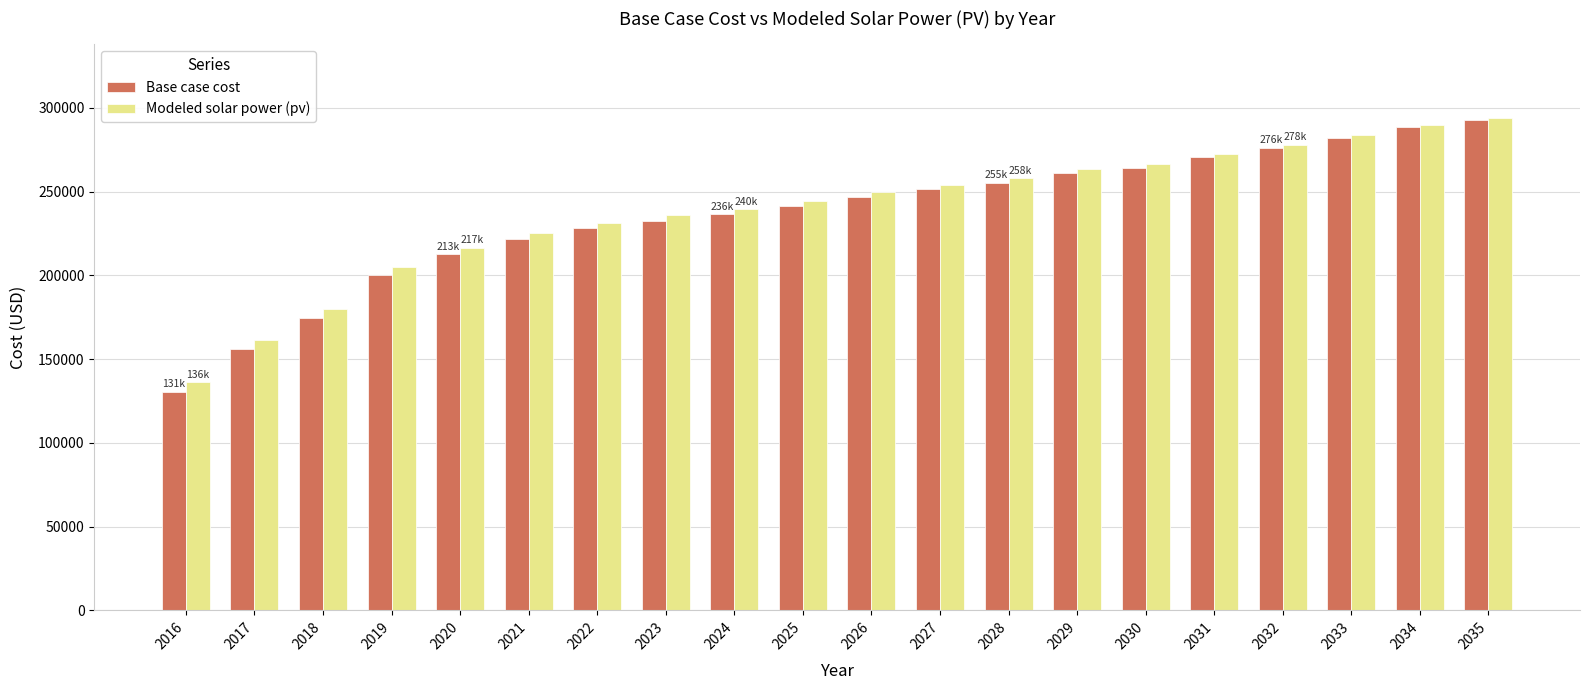

Count the number of categories in the chart.

20